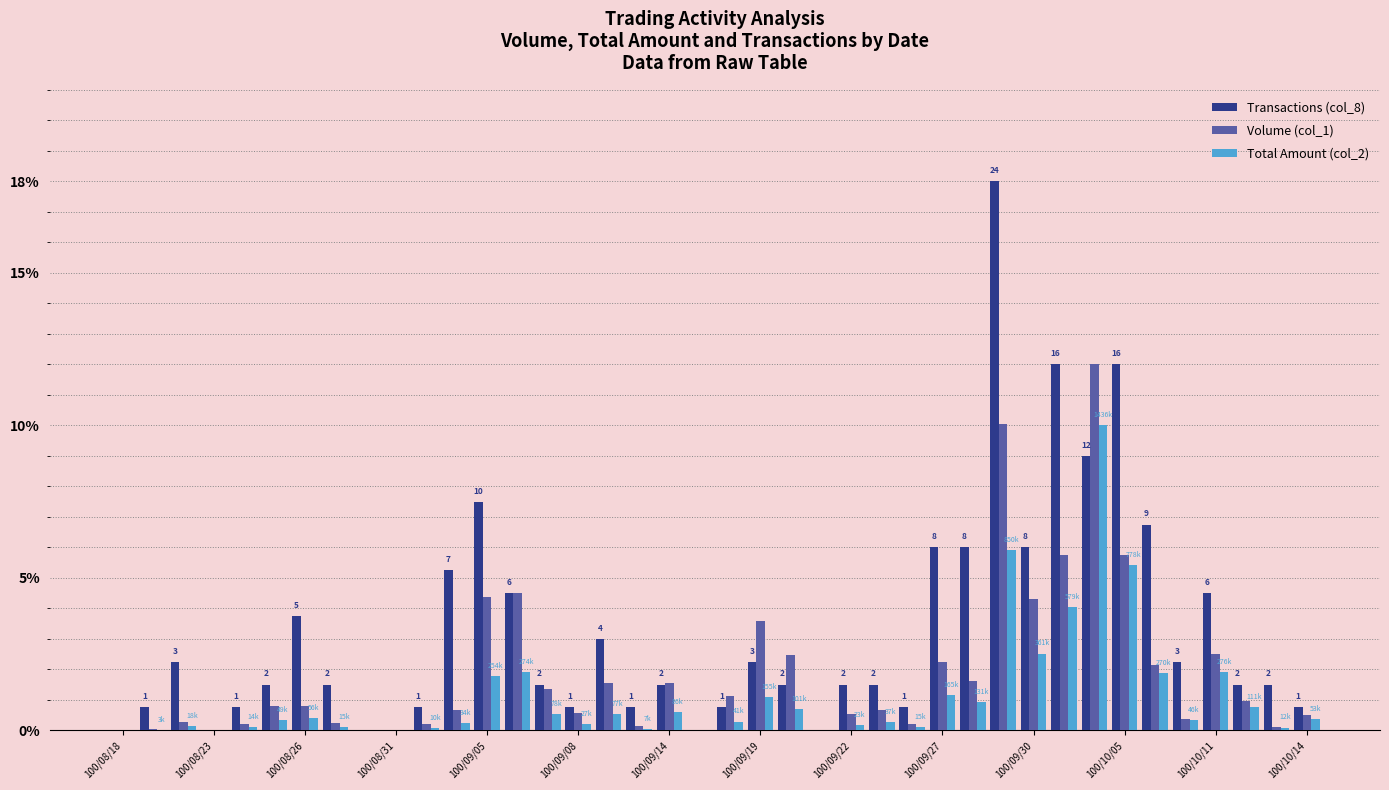

What is the maximum value shown in the chart?

18.0